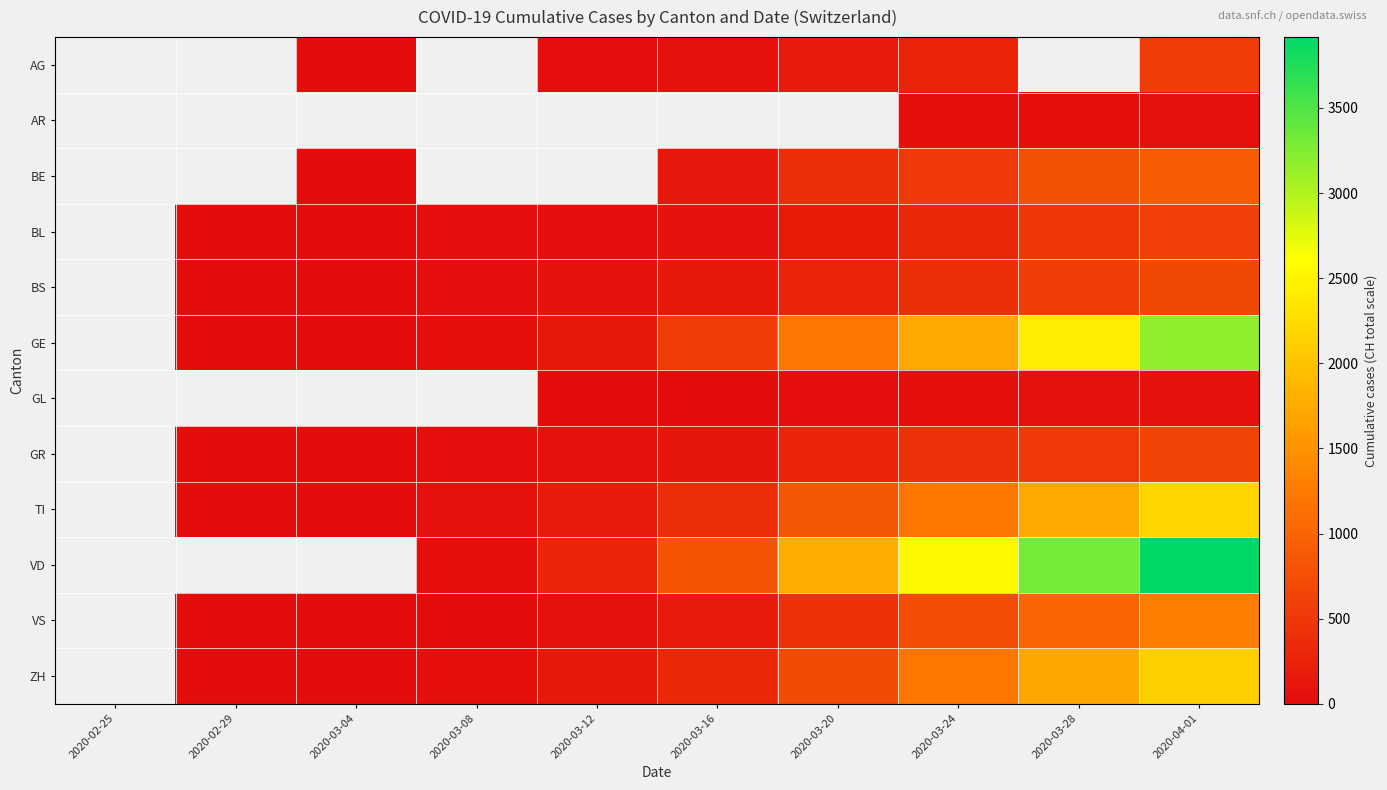

How many data points does each series have?

10